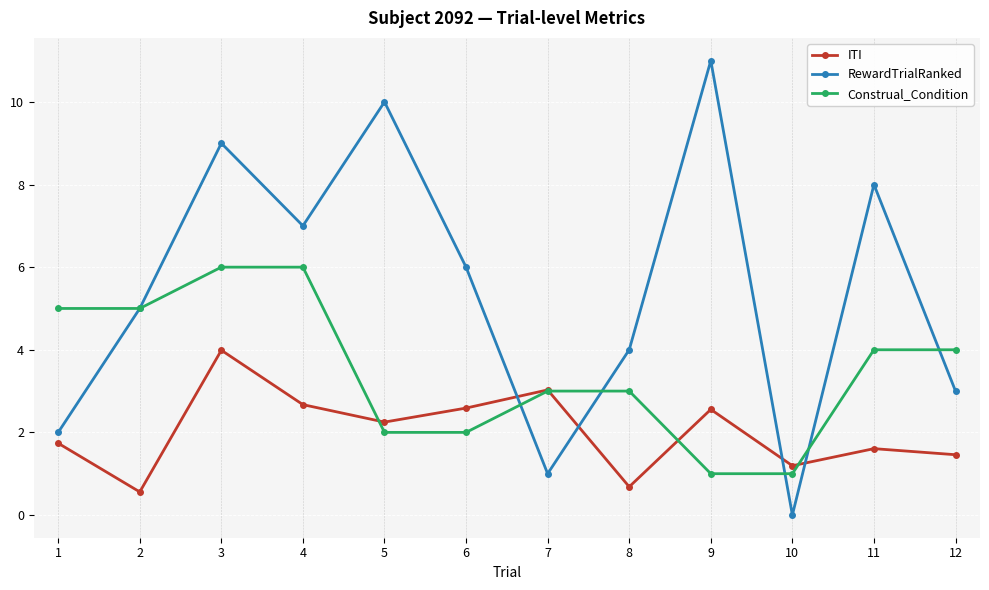

Where does the RewardTrialRanked series first go above 6?

3